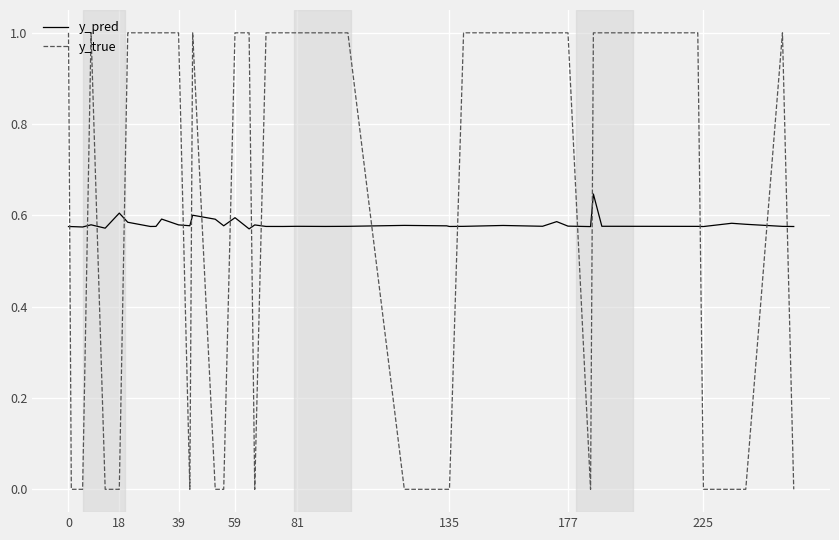

Rank the series by their maximum value, from lowest to highest.

y_pred, y_true